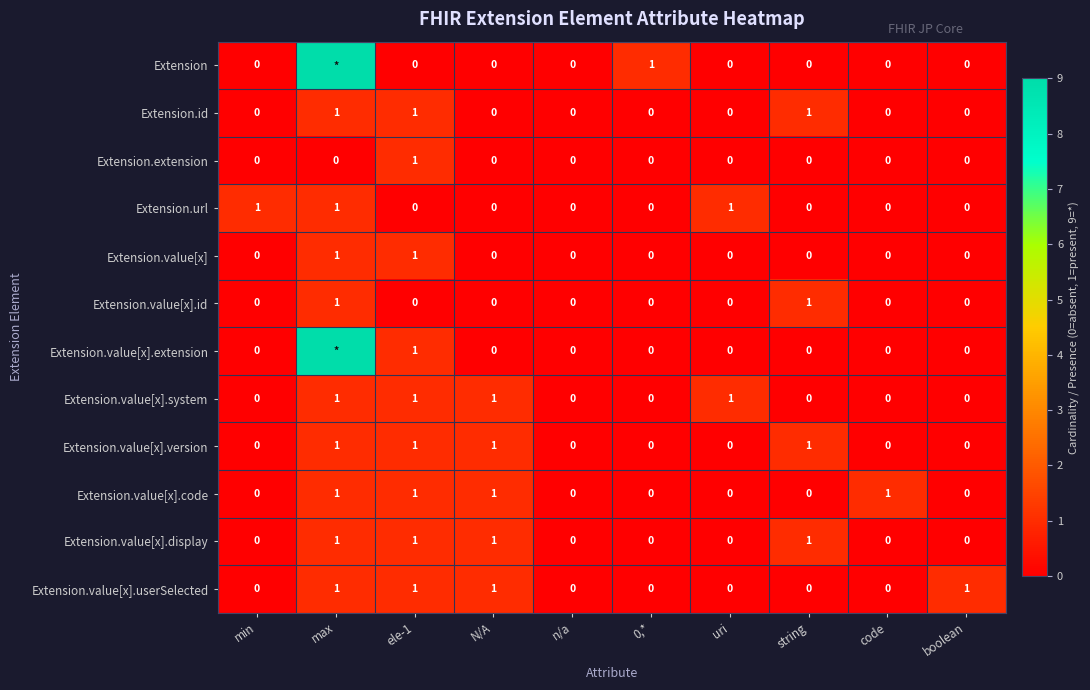

How many distinct data groups are displayed?

12